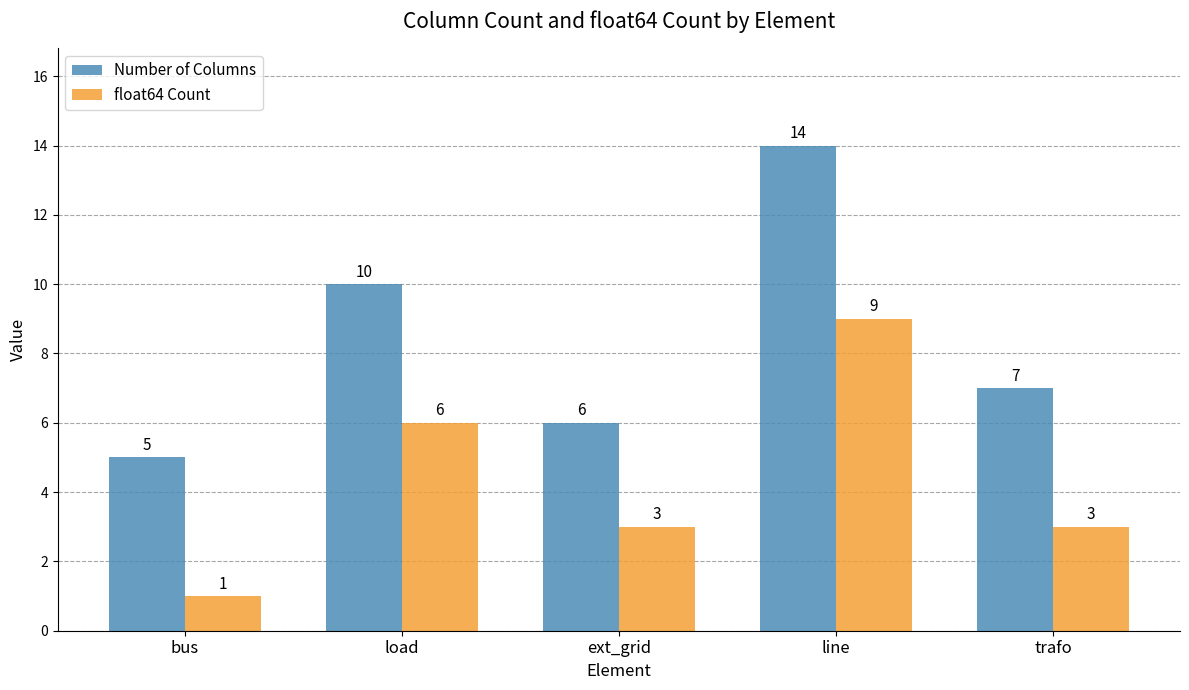

At how many categories does at least one series exceed 13?

1